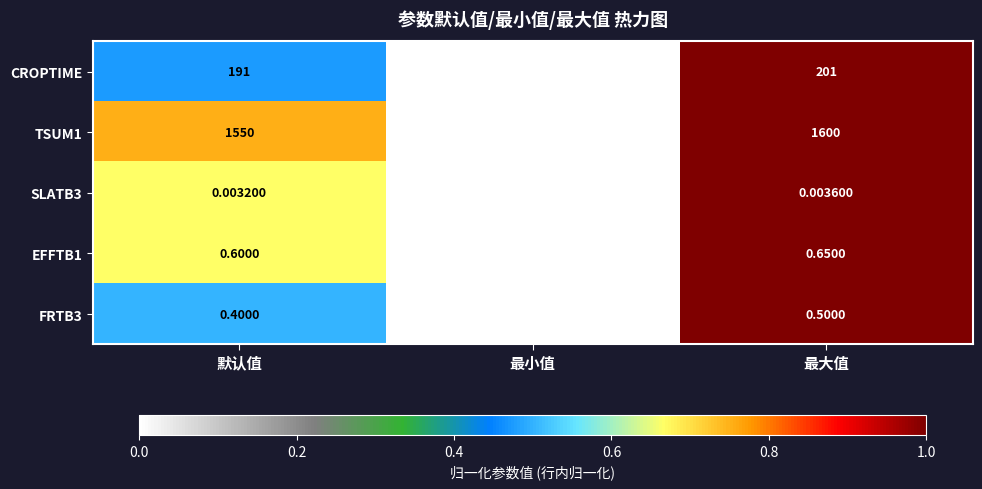

Which series has the largest total across all categories?

TSUM1